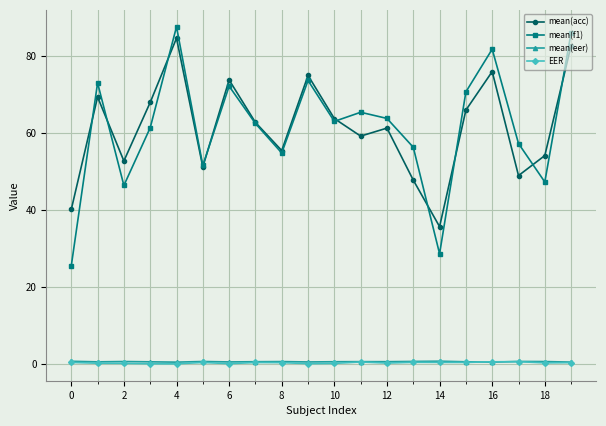

What is the greatest value displayed?

87.6